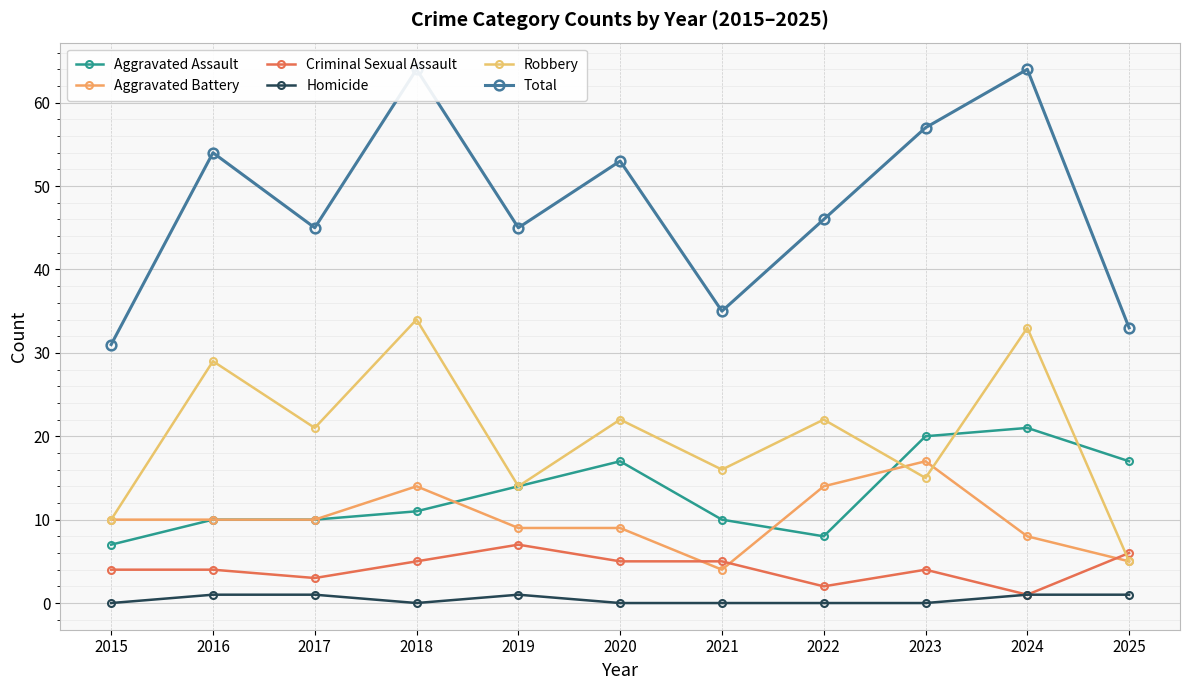

The value of Robbery at 2024 is 33. True or false?

True